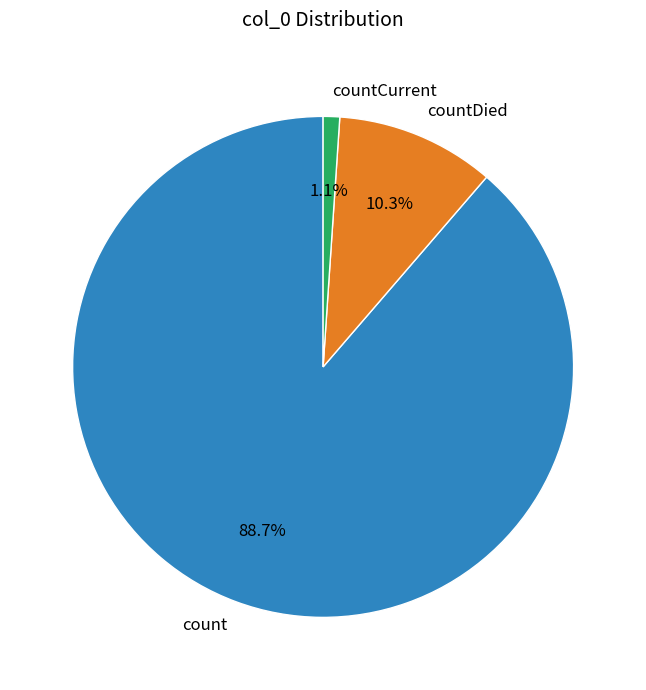

How many segments does this pie chart have?

3